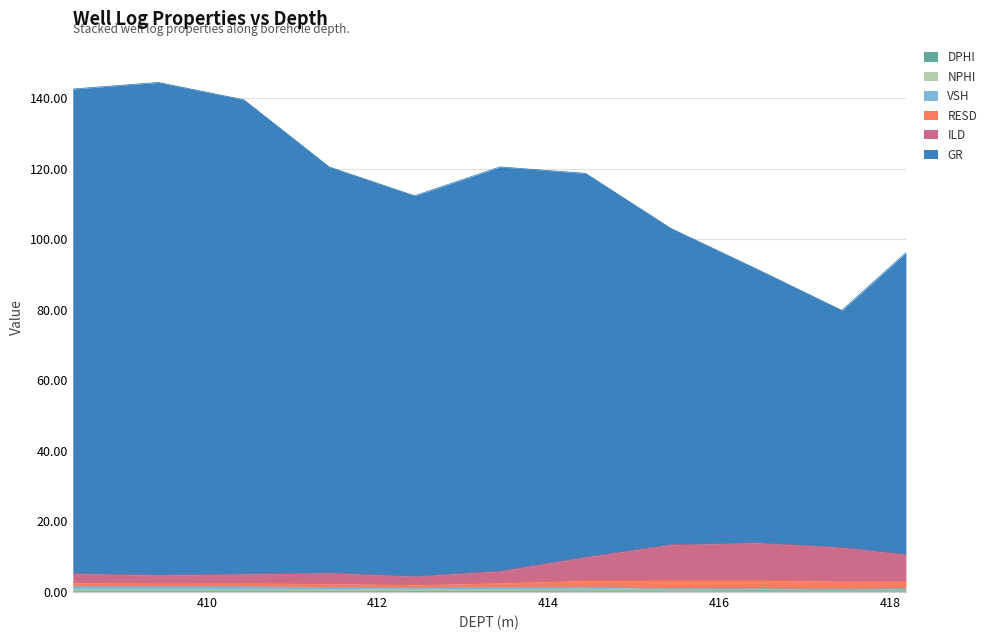

True or false: GR and DPHI intersect in this chart.

False